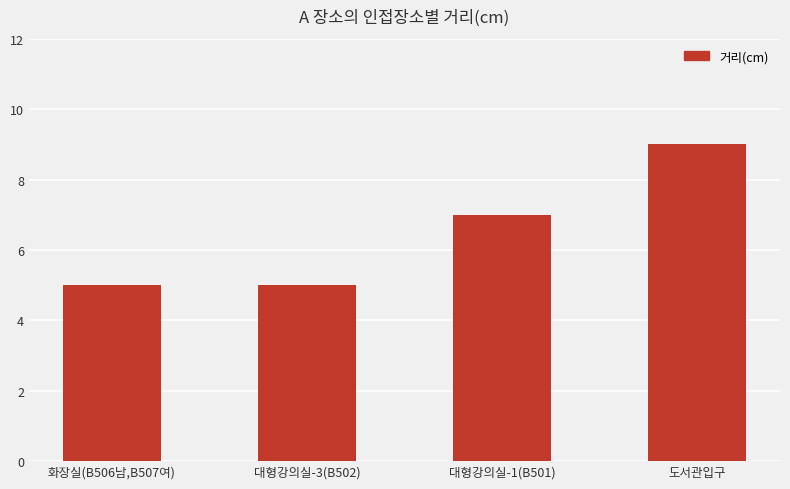

What is the label of the 1st bar from the right?

도서관입구